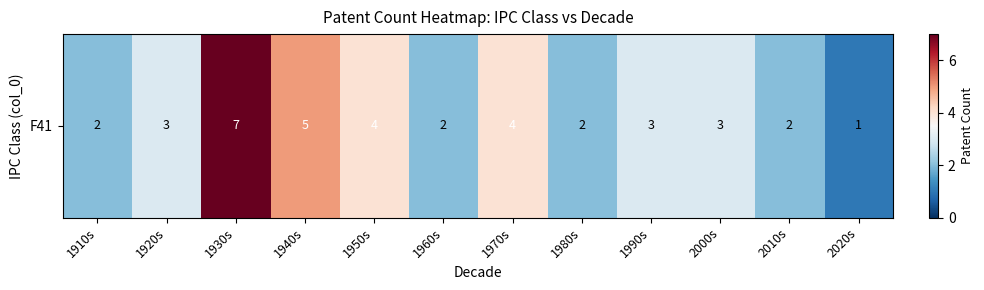

Which has a higher value, 1990s or 1950s?

1950s